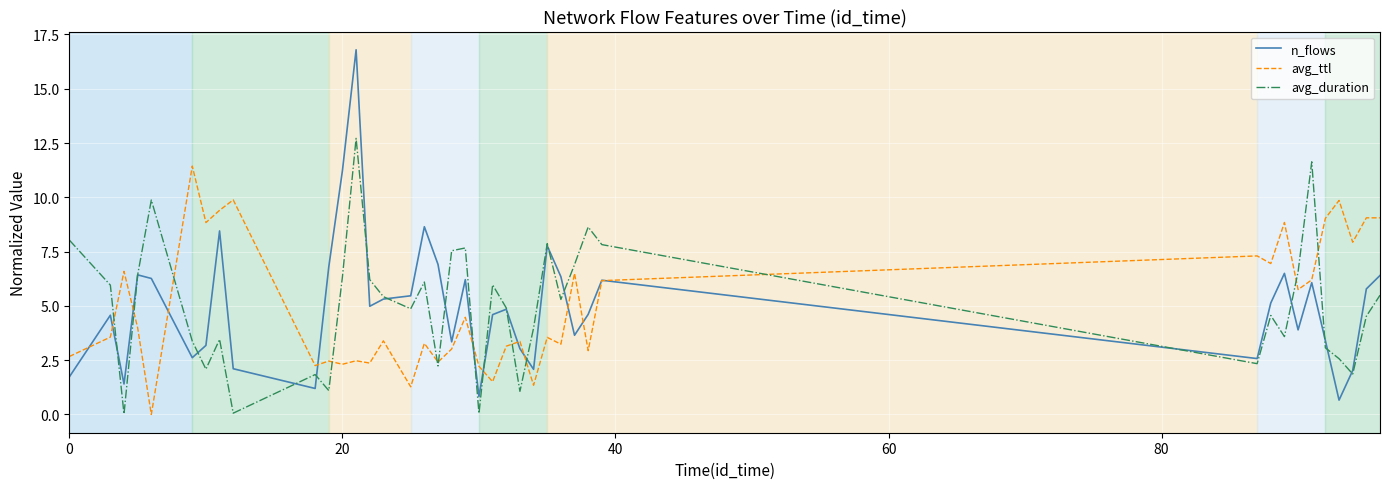

List the series in order of their peak value, highest first.

n_flows, avg_duration, avg_ttl